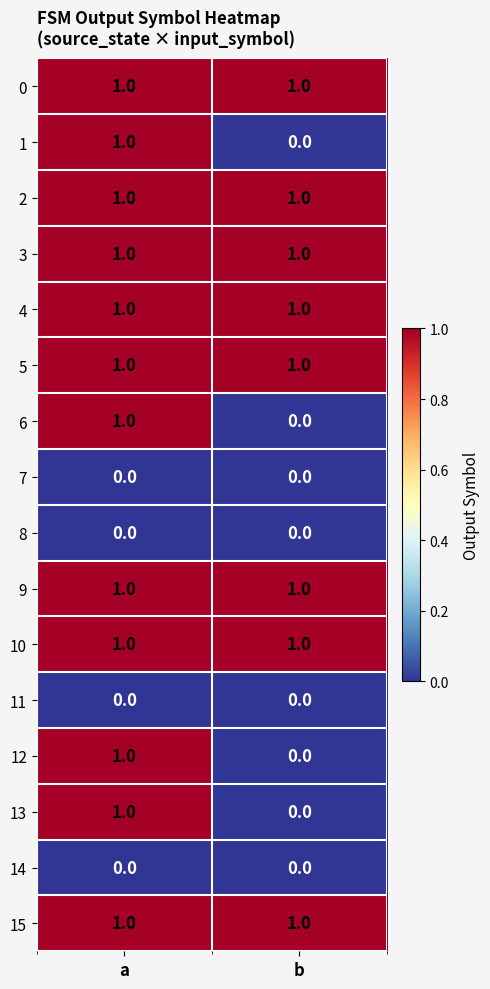

The 11 series shows 0 at a. True or false?

True